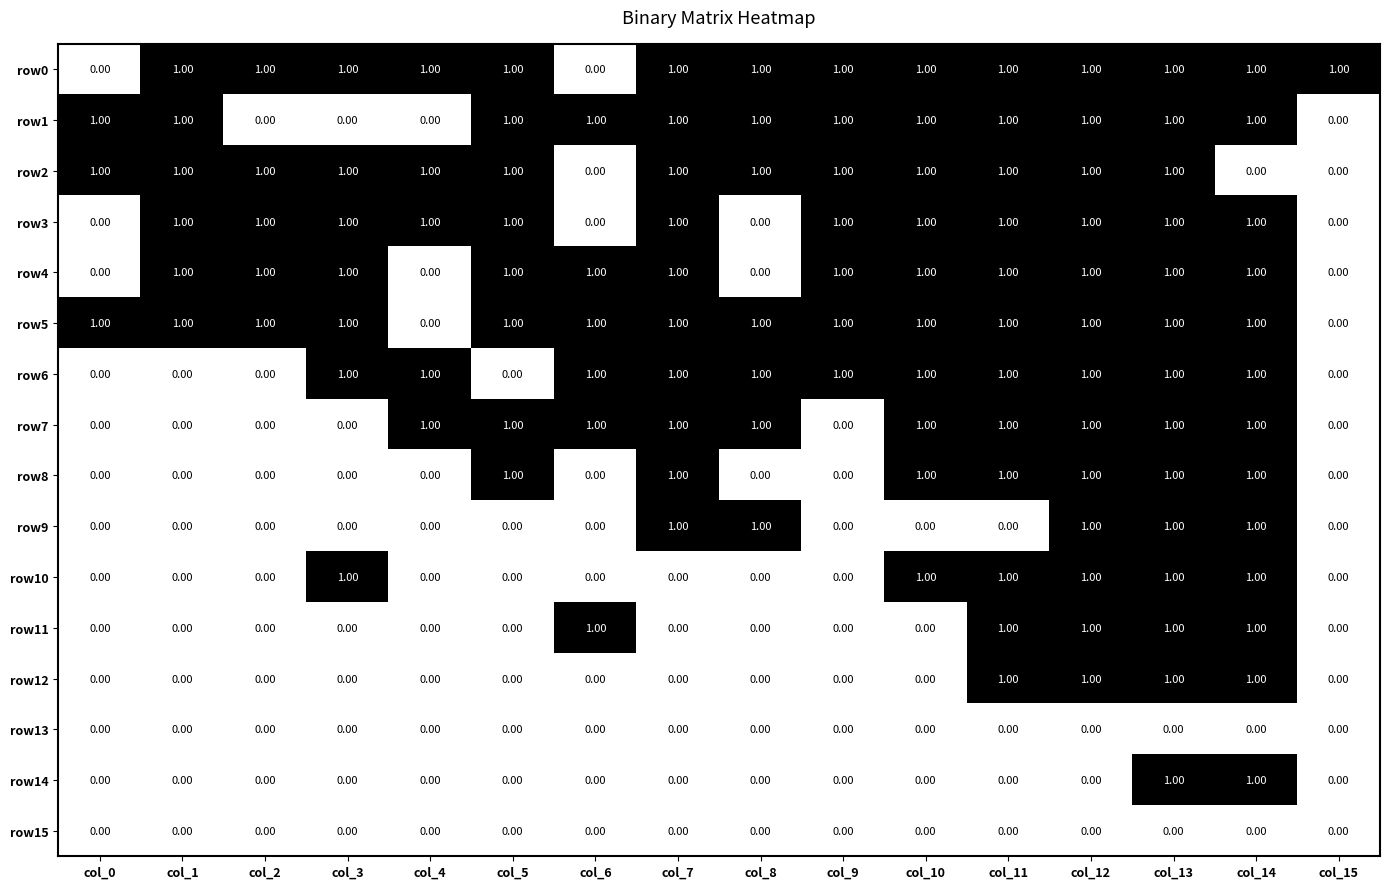

At which category is the sum across all series the highest?

col_13